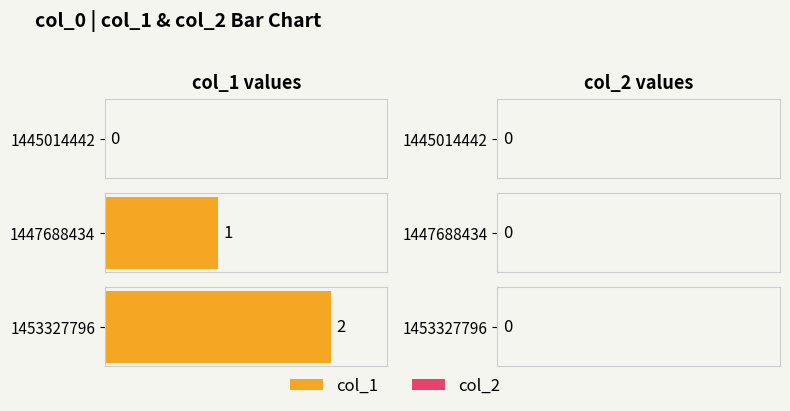

How many col_1 values are between 0 and 2?

3